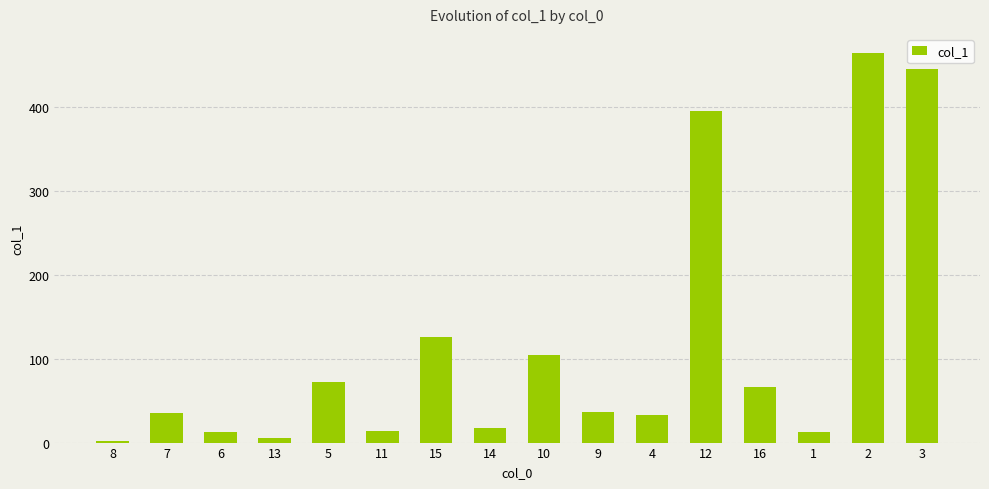

Which category has the highest value across all series?

2